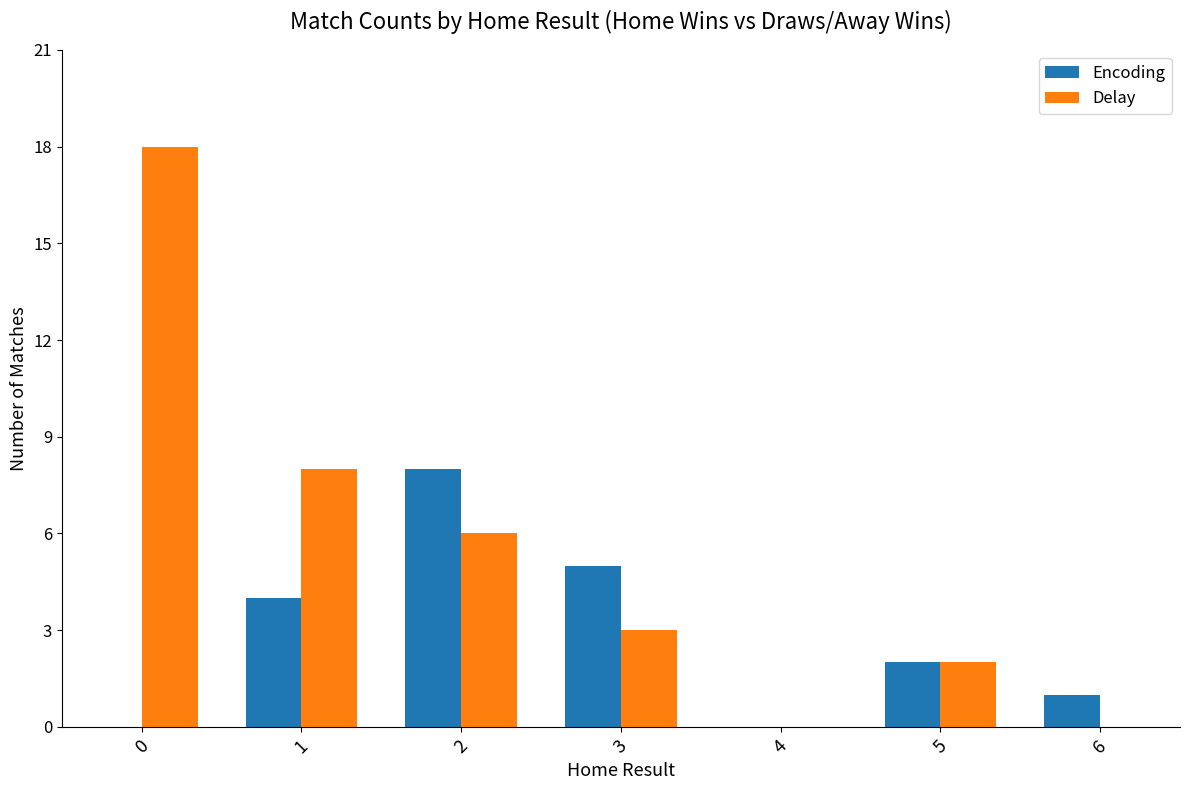

The value of Encoding at 0 is 0. True or false?

True